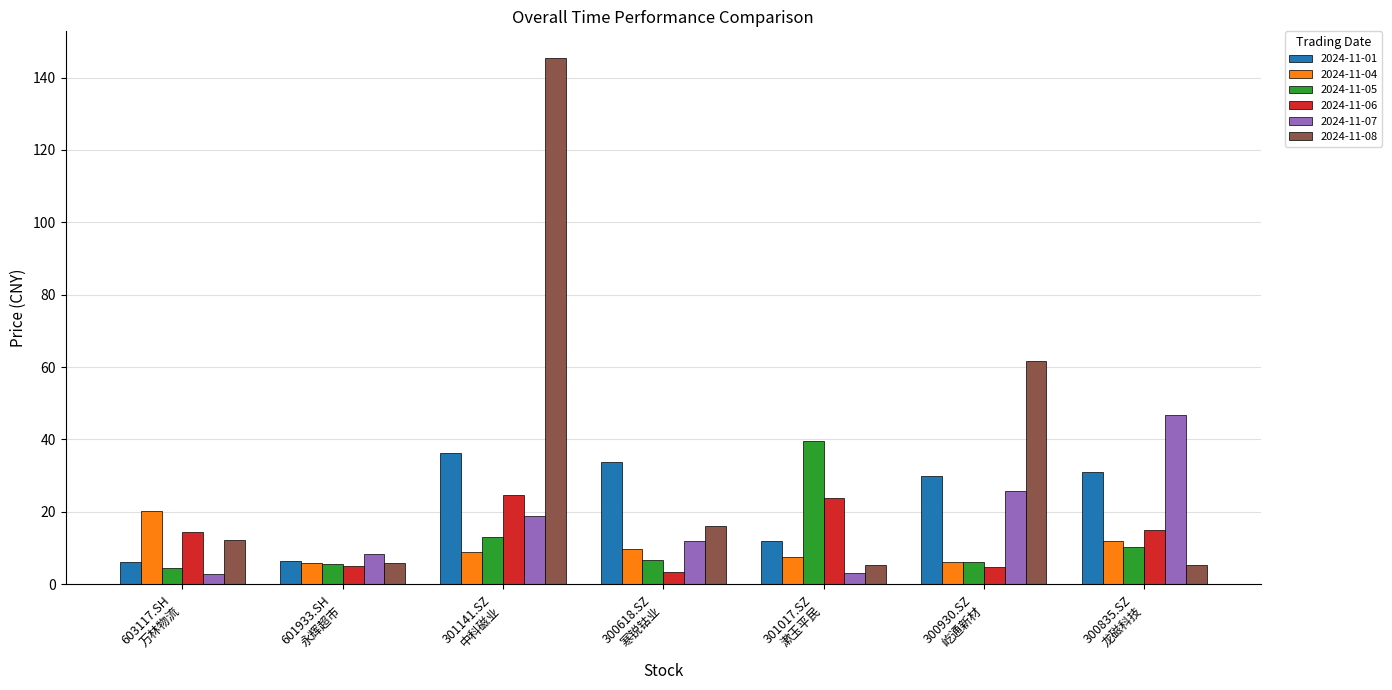

How many bars are there in total?

42